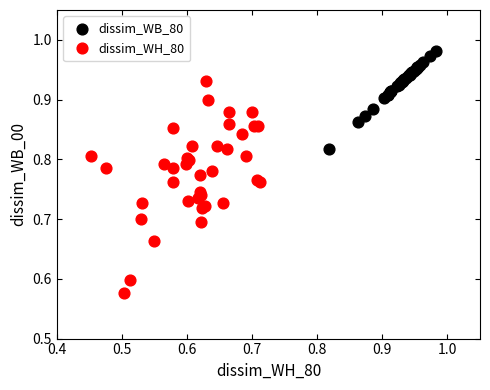

Which series reaches the minimum Y coordinate?

dissim_WH_80